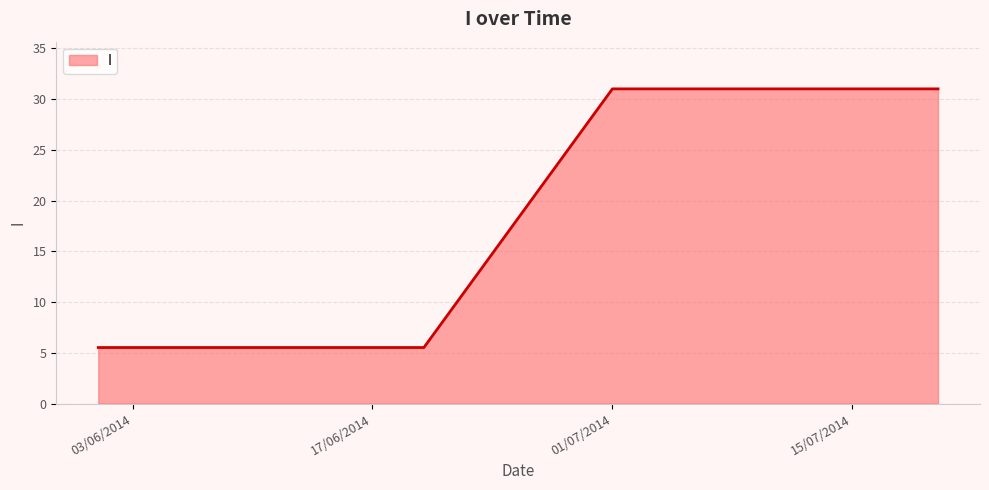

What is the greatest value displayed?

31.0